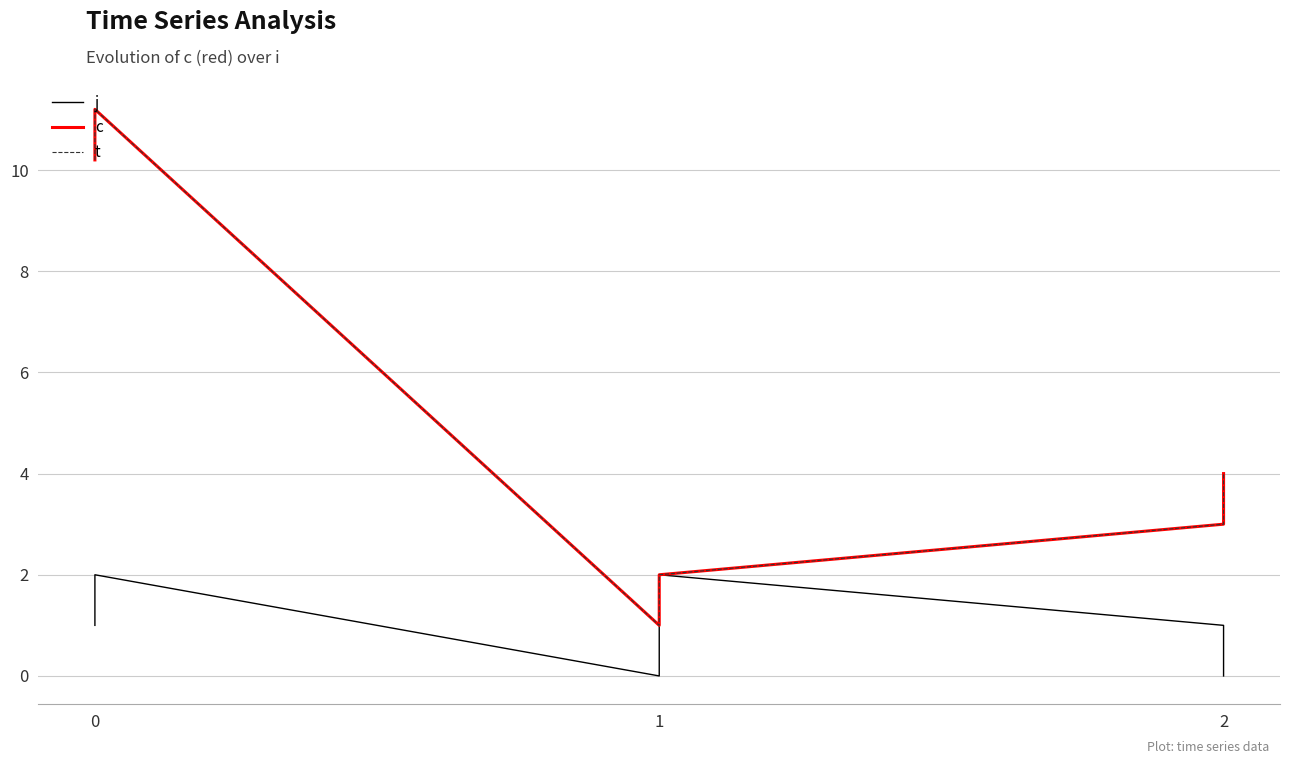

Reading left to right, extract all data points from this chart.

j: 1.0	2.0	0.0	2.0	1.0	0.0
c: 10.2	11.2	1.0	2.0	3.0	4.0
t: 10.2	11.2	1.0	2.0	3.0	4.0